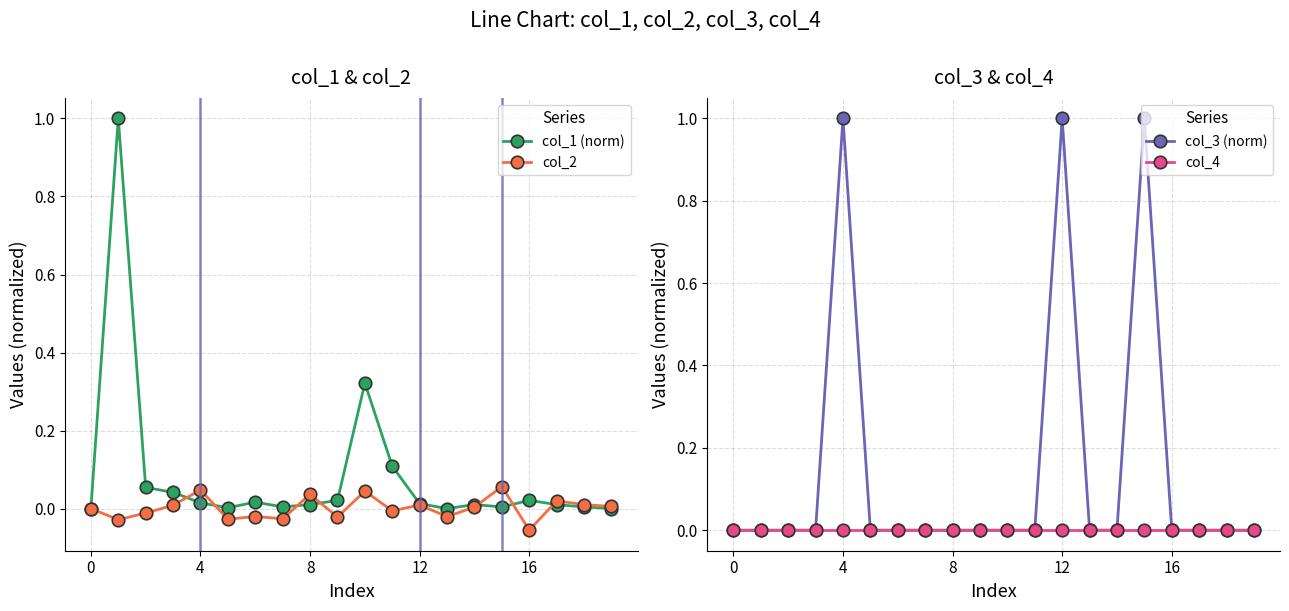

Is it true that col_2 equals -0.0 at 7?

False